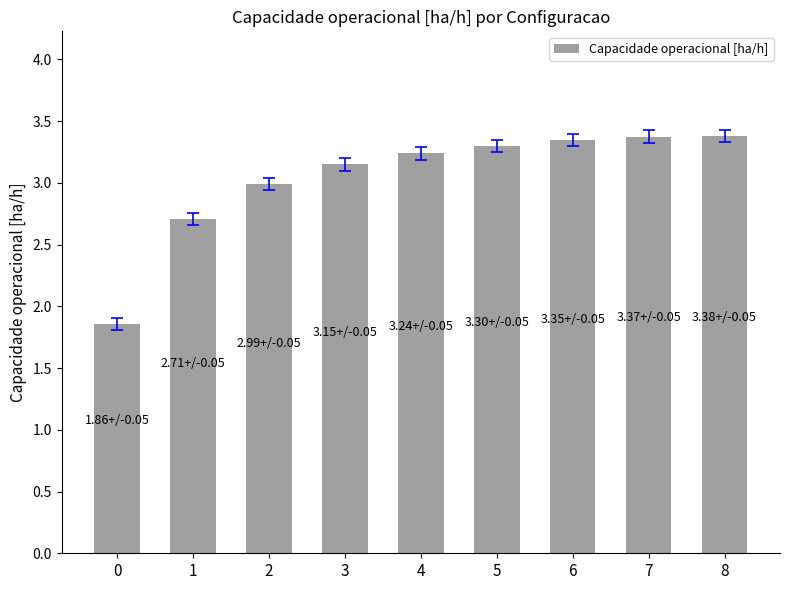

How many categories are shown in the chart?

9